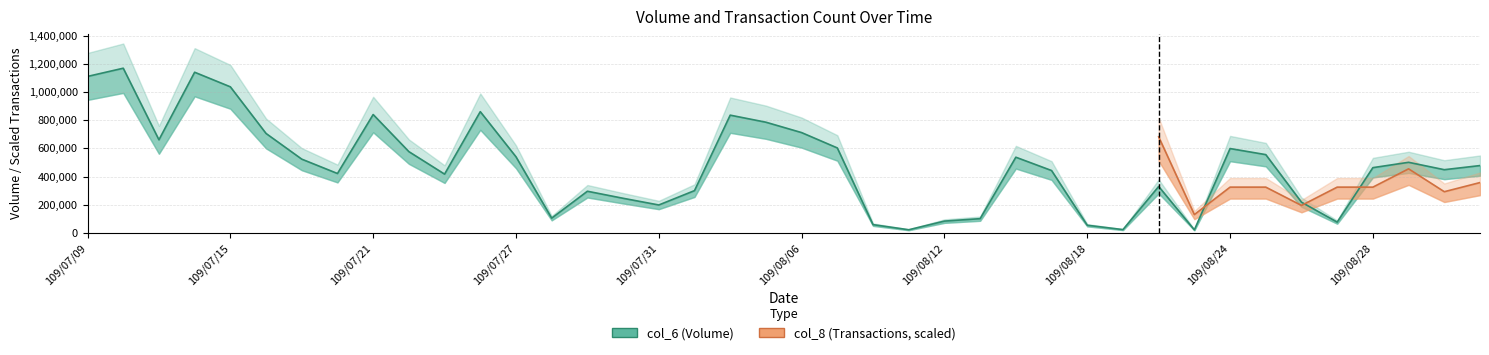

Read the value at 109/07/23, to the nearest 10.

416970